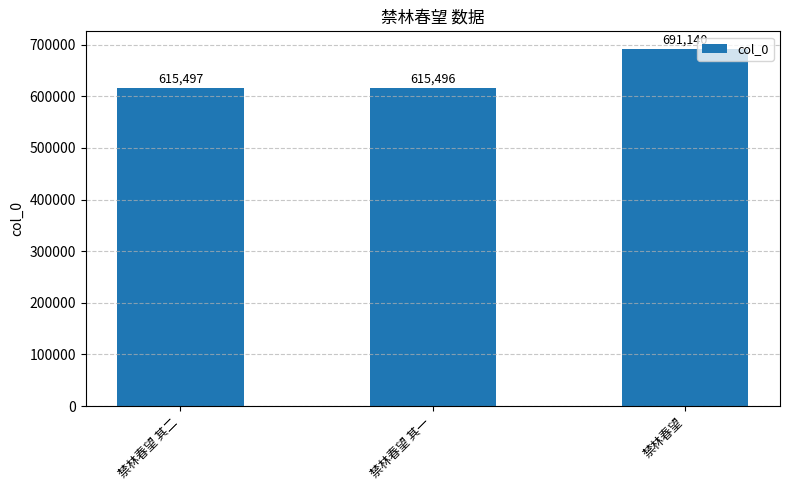

What is the approximate value at 禁林春望 其二, to the nearest 50?

615500